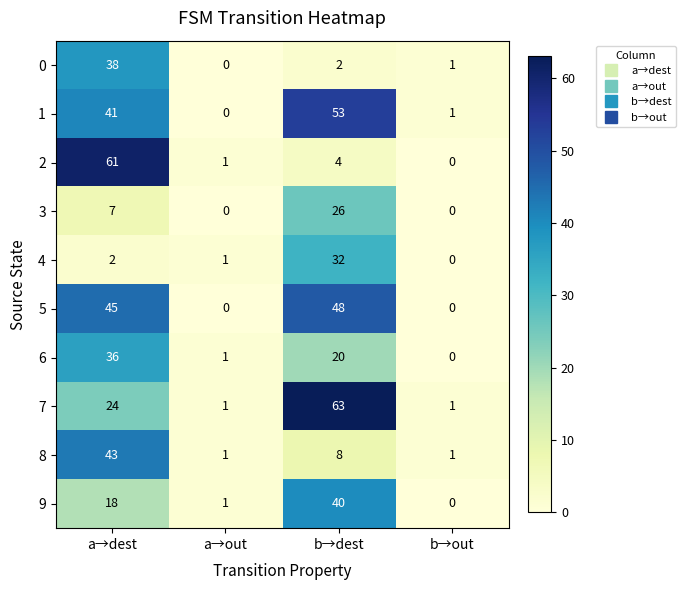

Is it true that 0 equals 38 at a→dest?

True